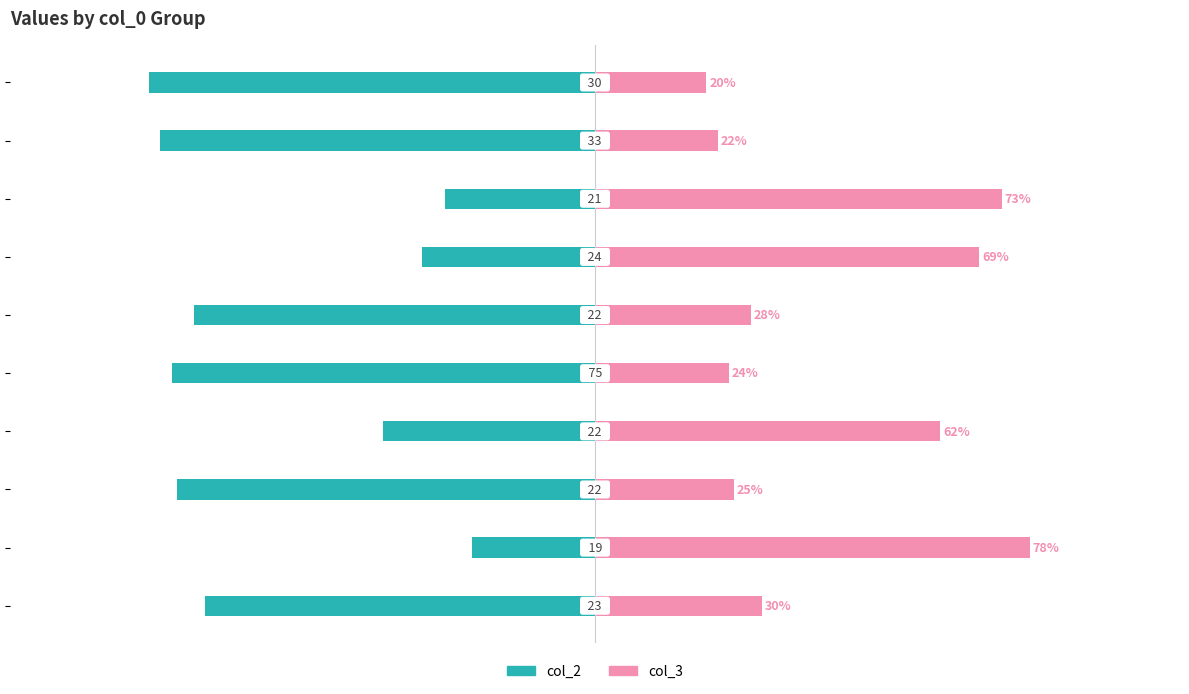

Count the number of data series in this chart.

2